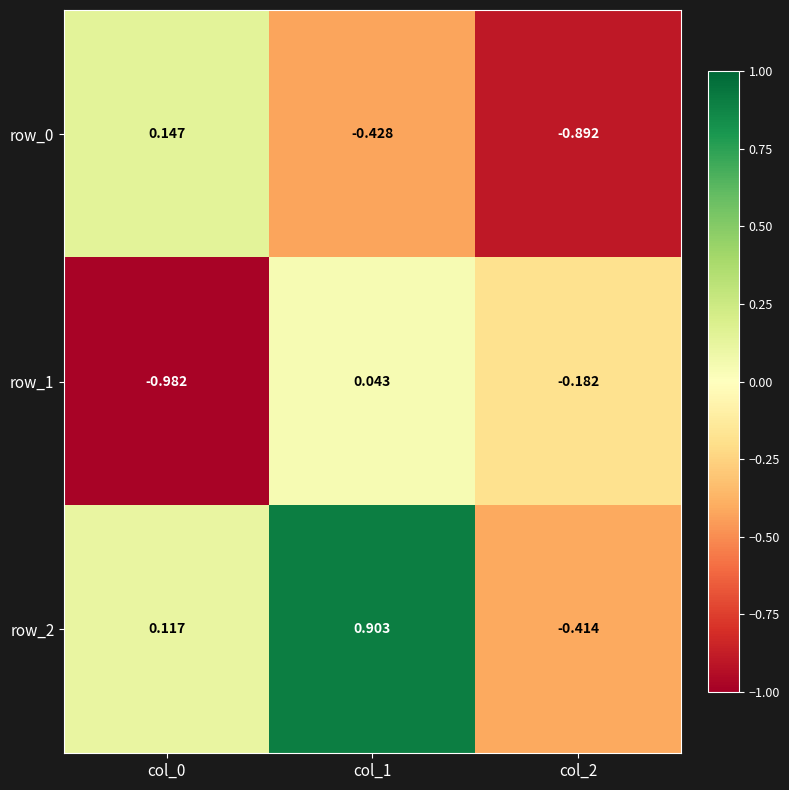

Count the number of categories in the chart.

3